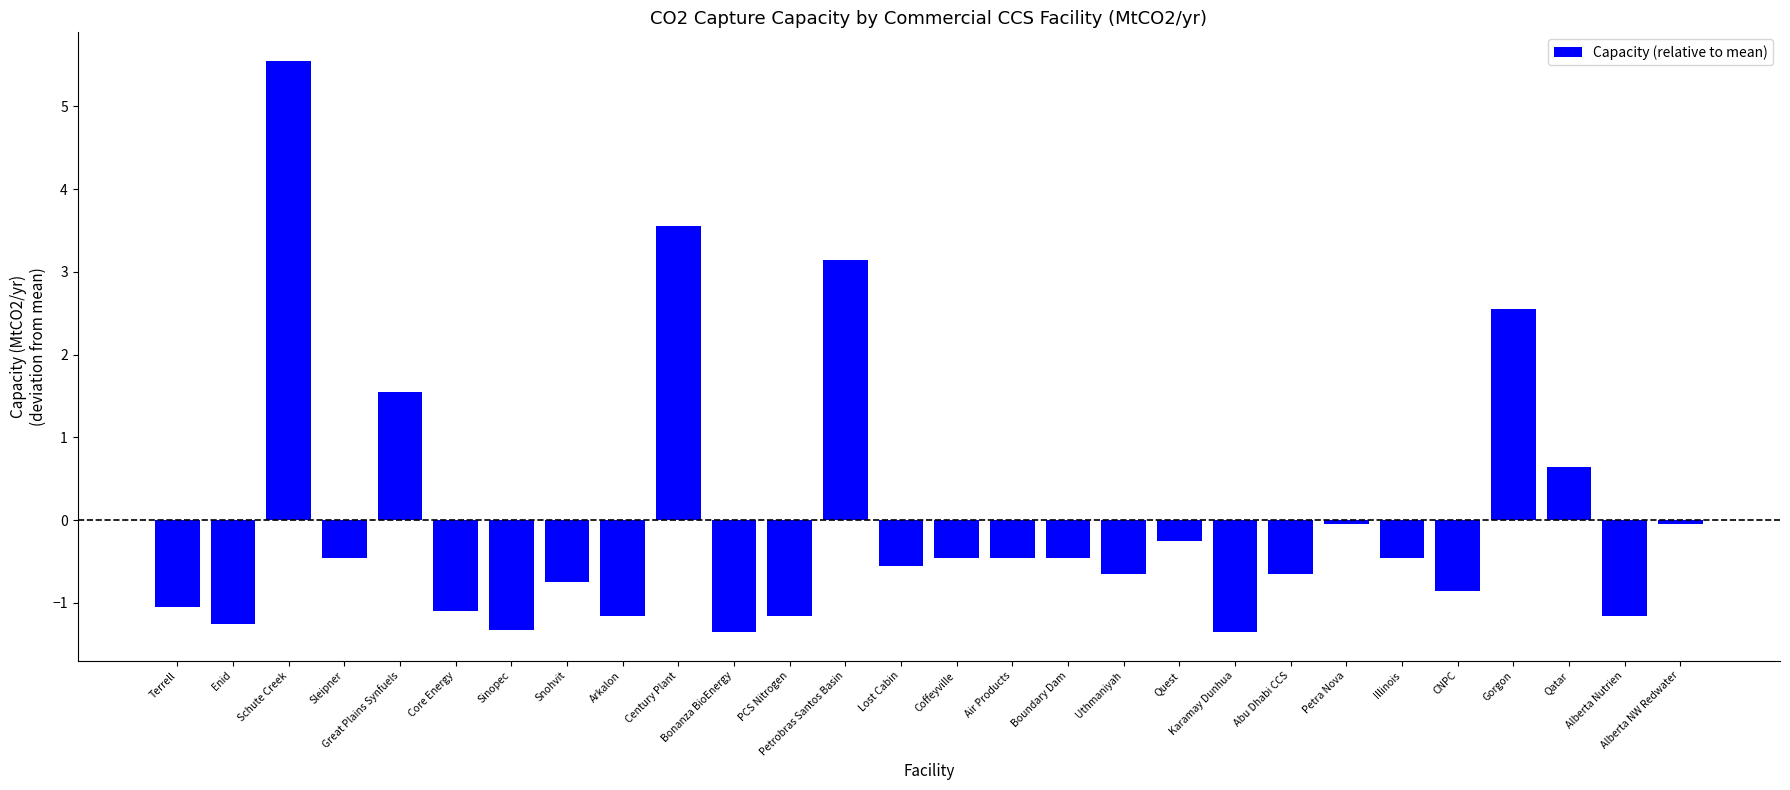

The chart shows a value of -0.6 at Lost Cabin. True or false?

True